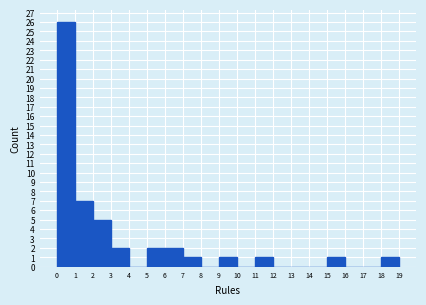

How tall is the bar that spans 6 to 7 on the x-axis? The values are not printed on the chart, so give them approximately, as read against the axis.

2